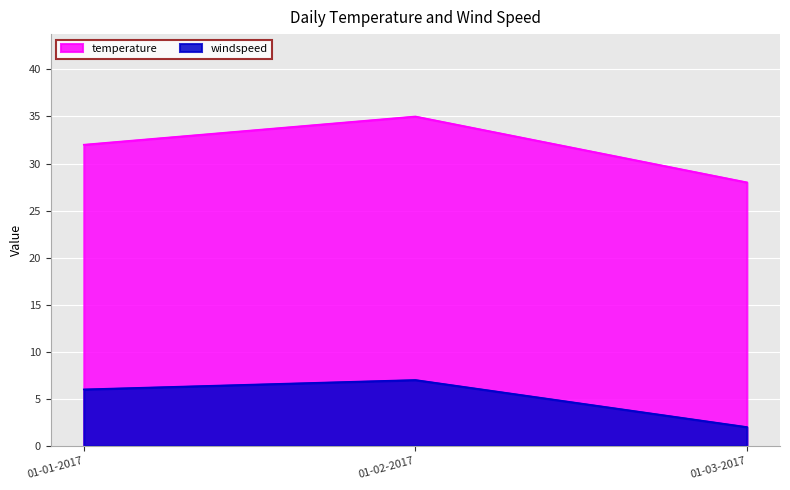

Is it true that windspeed equals 1 at 01-03-2017?

False